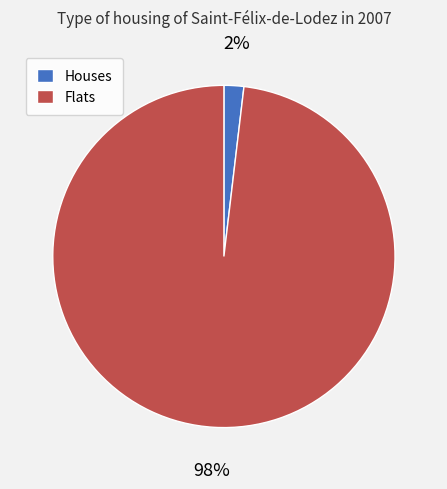

Is there a majority slice in this chart?

Yes